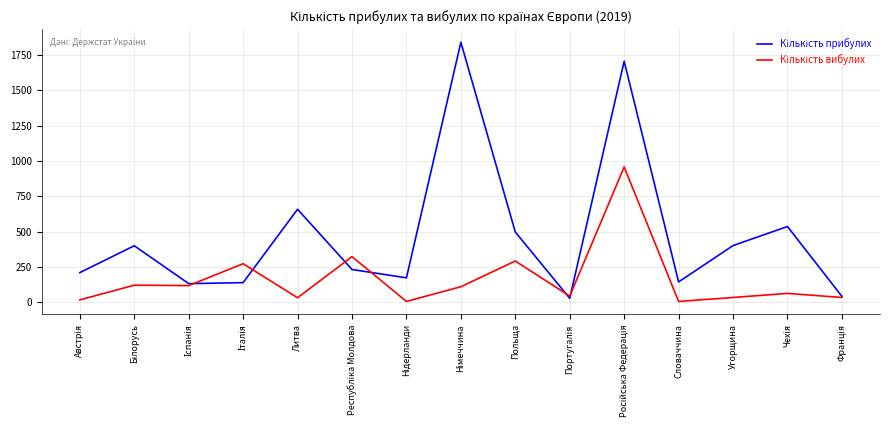

Does the chart have visible grid lines?

Yes